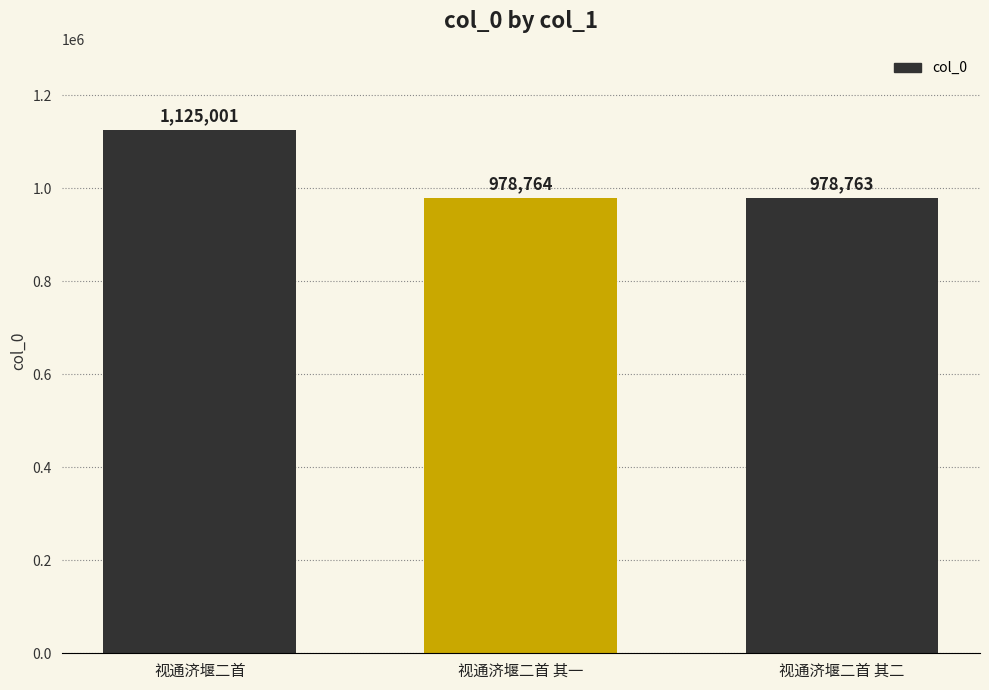

Which has a higher value, 视通济堰二首 or 视通济堰二首 其一?

视通济堰二首